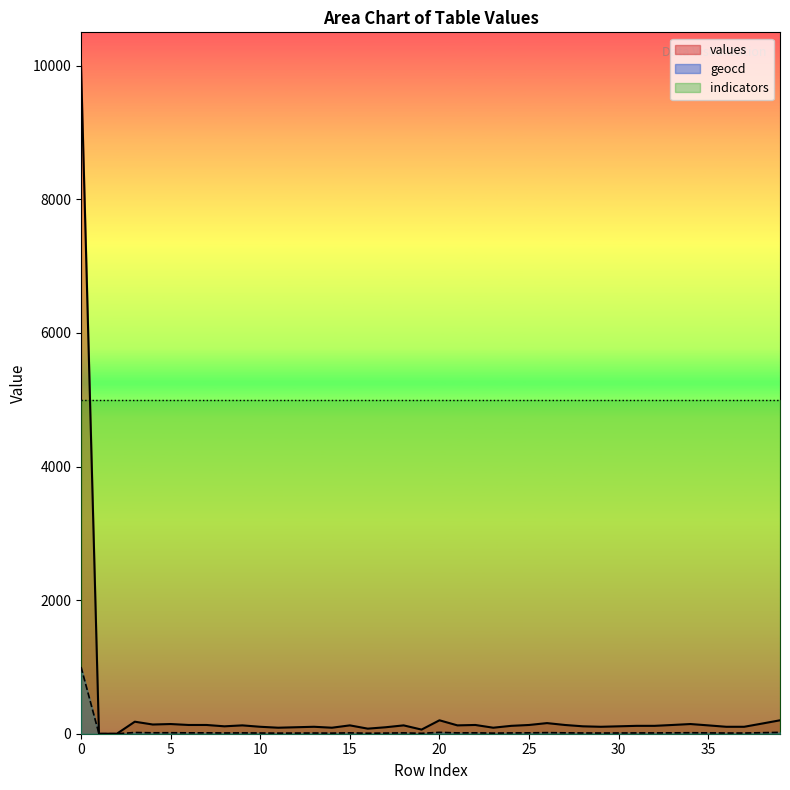

In geocd, how many points are higher than both neighbors (excluding endpoints)?

10